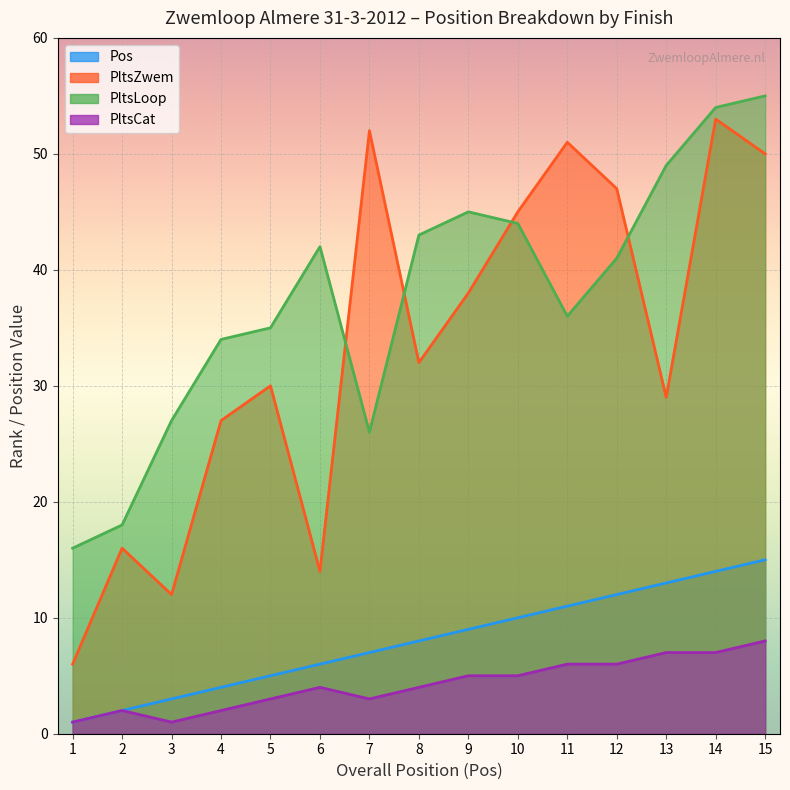

What is the maximum value shown in the chart?

55